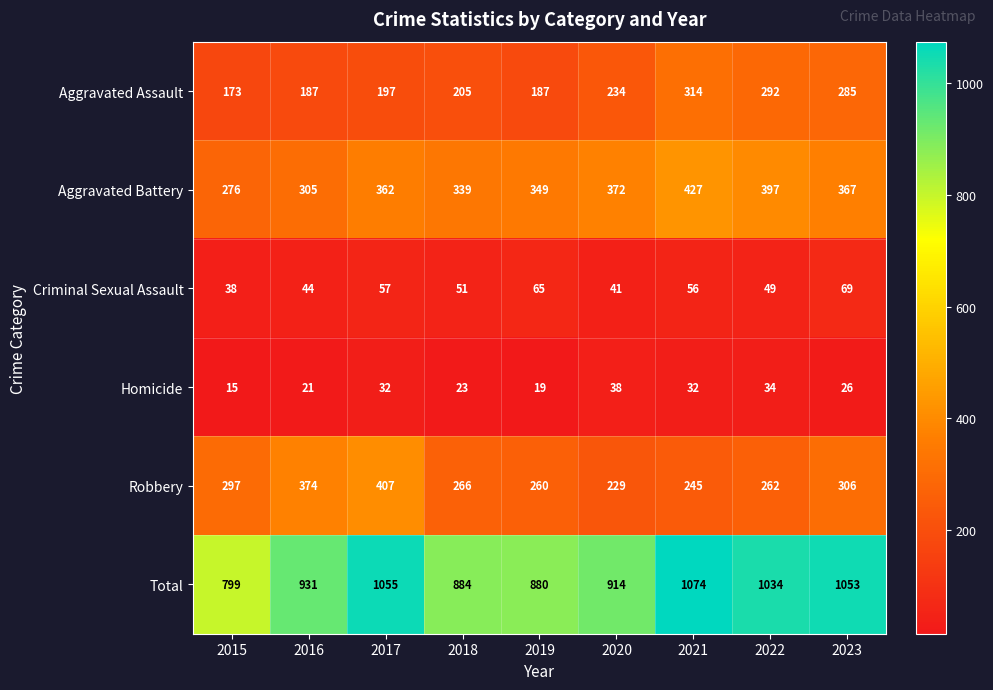

Which series has the largest total across all categories?

Total